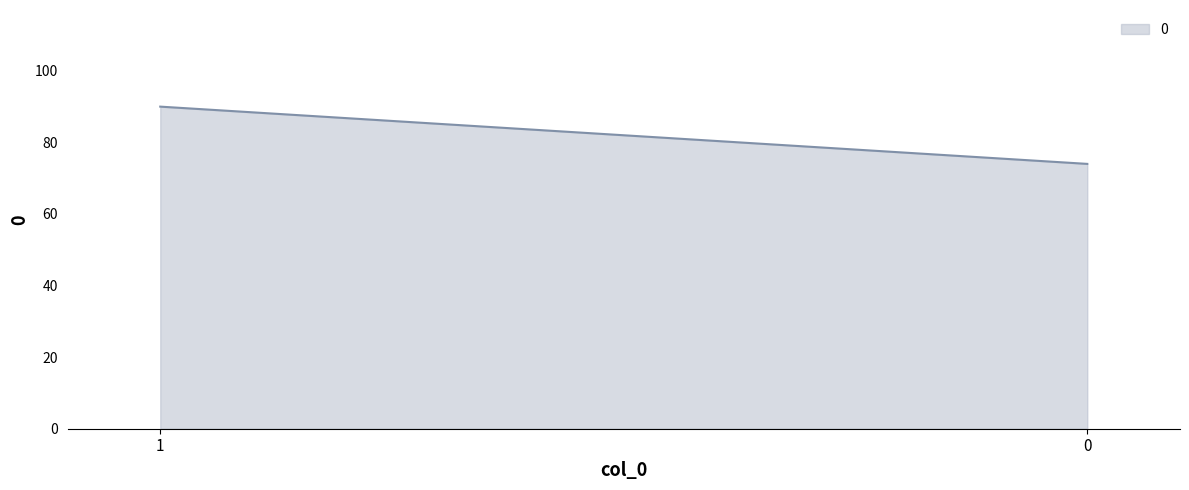

What is the maximum value shown in the chart?

90